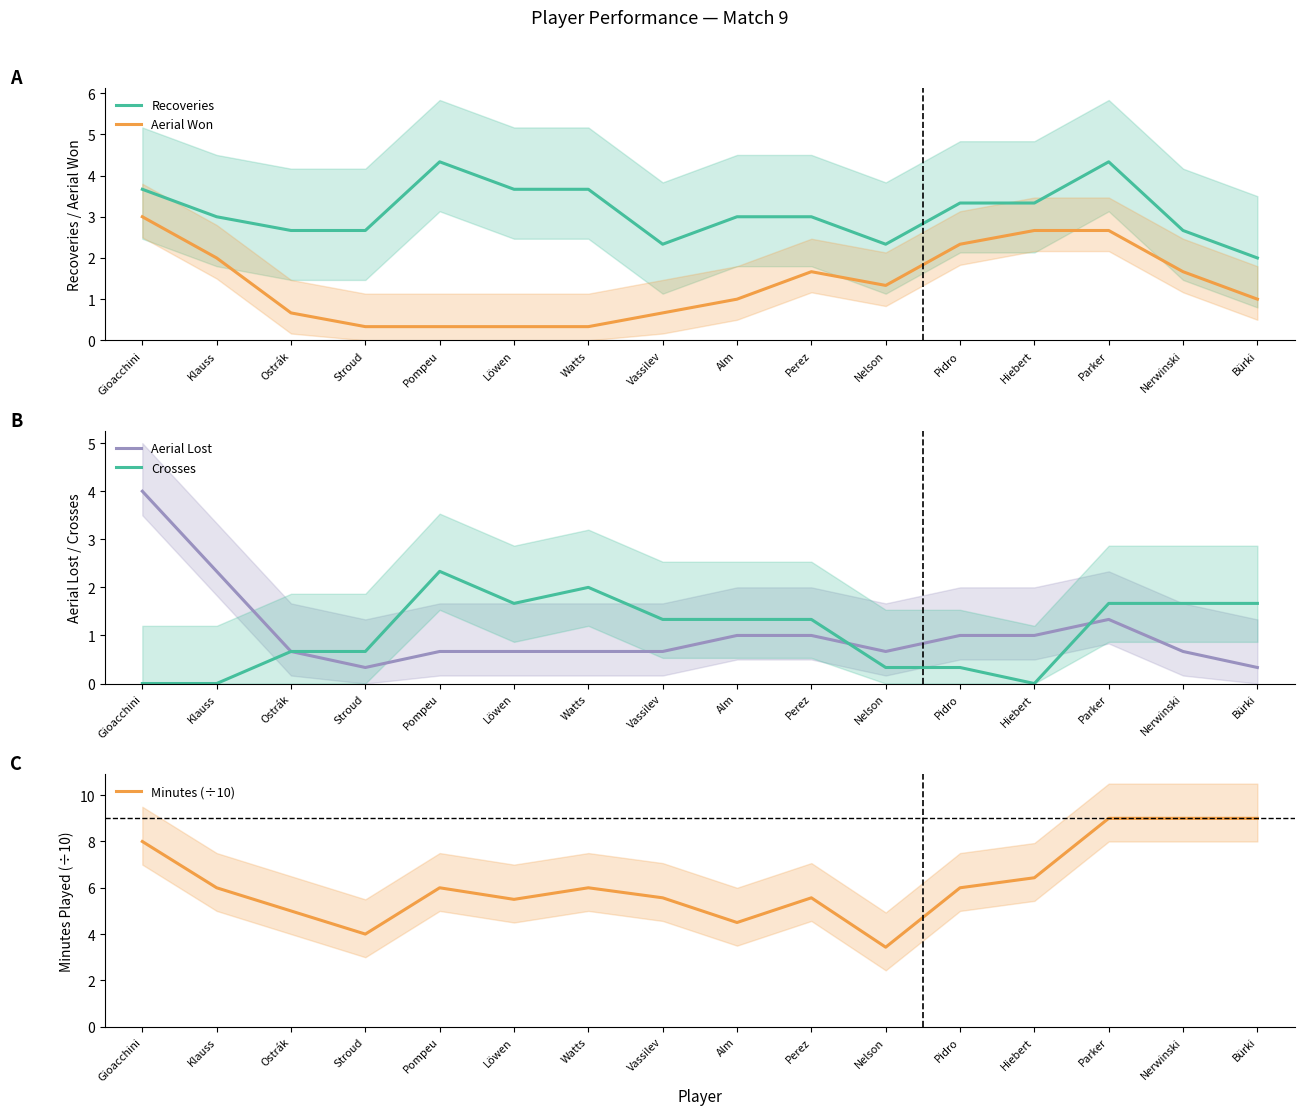

Is it true that Aerial Won equals 0.9 at Gioacchini?

False